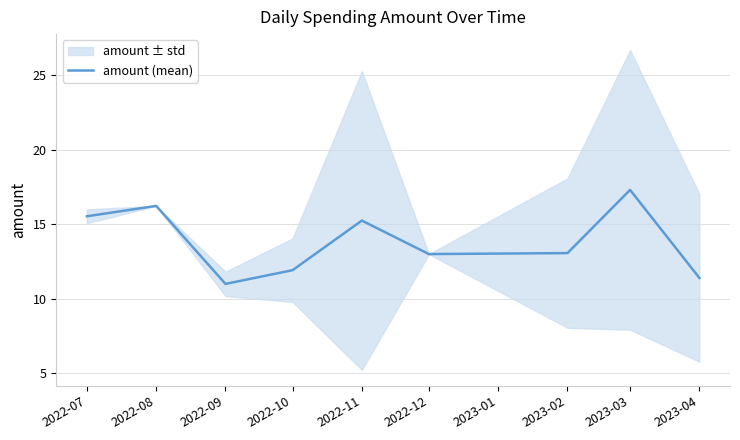

What is the difference between the values at 2022-10 and 2022-11?

3.3